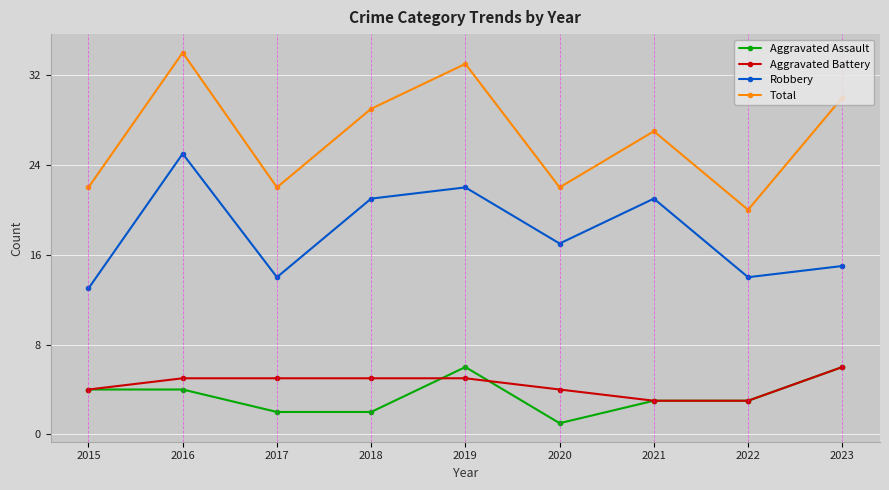

How many interior local valleys does the Robbery series have?

3